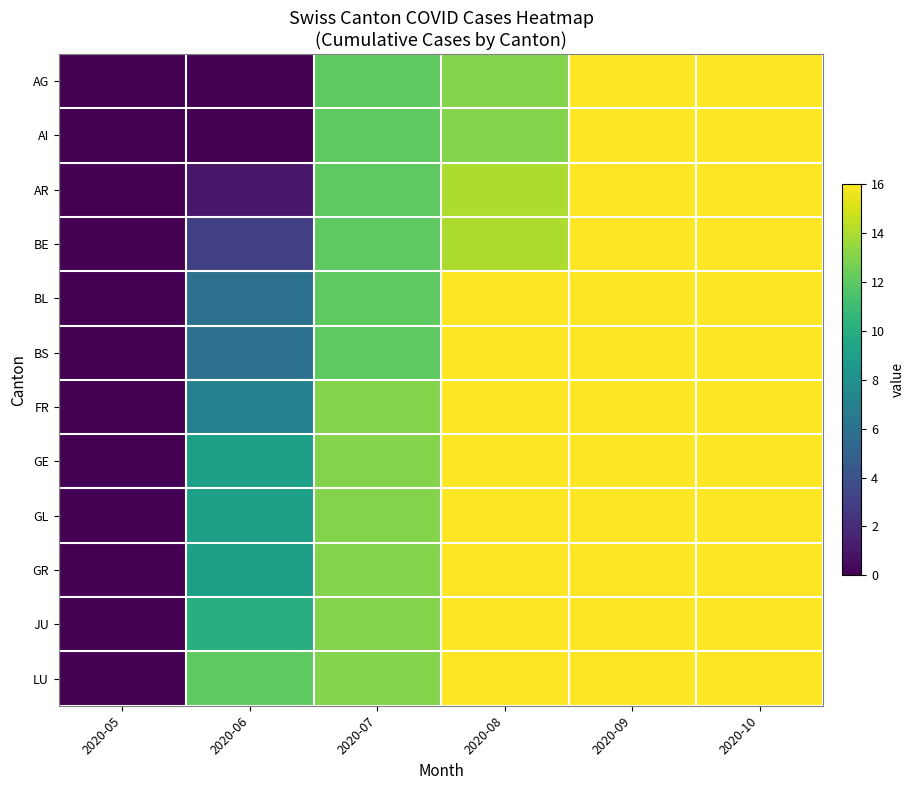

What is the total value across all series at 2020-09?

192